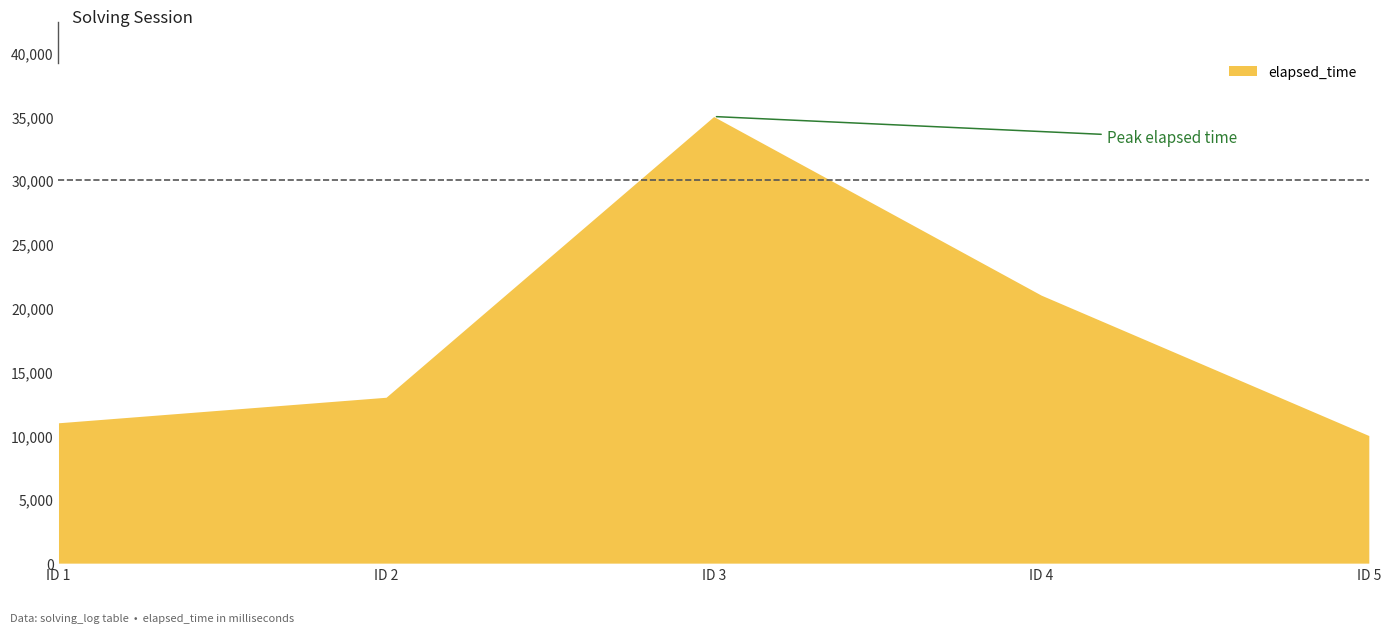

How many data points are above 13000?

2